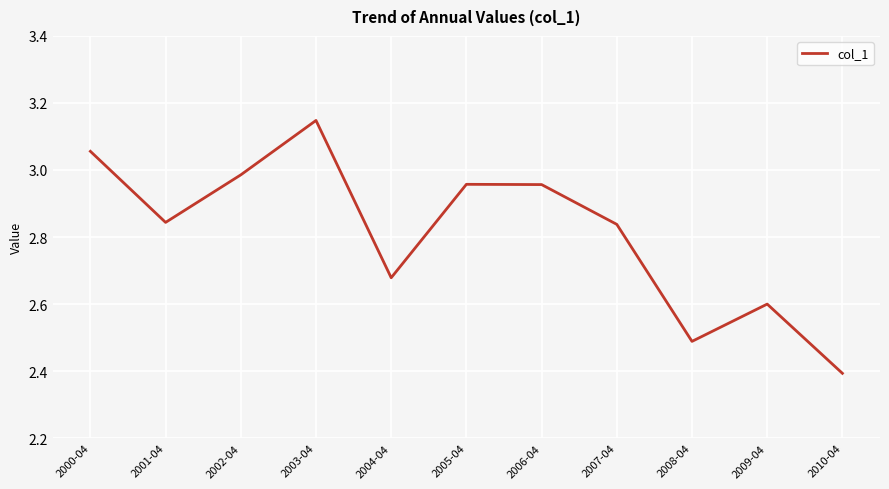

What is the change in value from 2005-04 to 2007-04?

-0.1